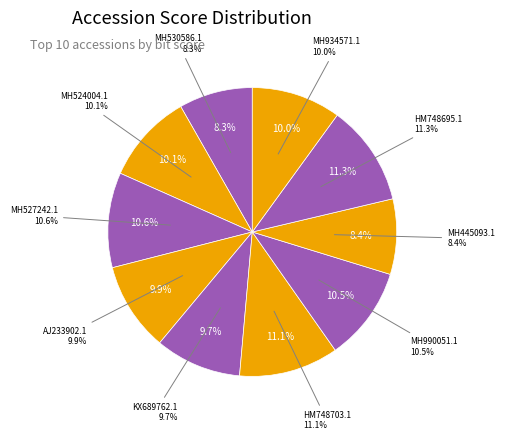

What is the total percentage of MH530586.1 and MH445093.1?

16.7%